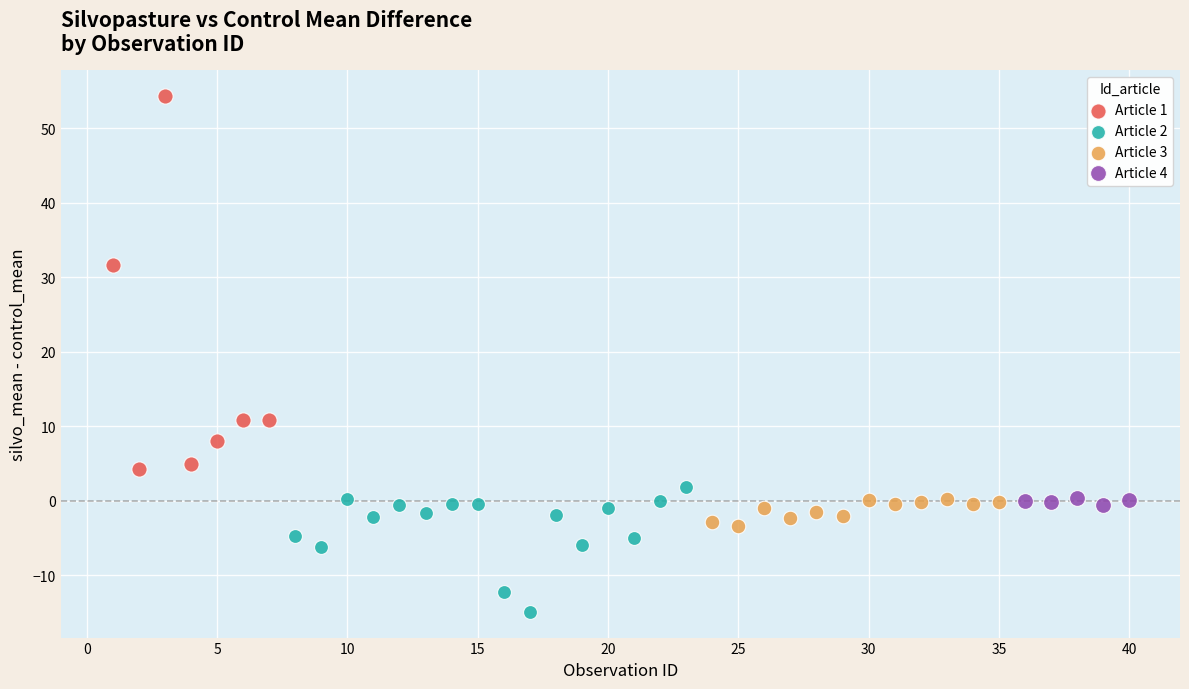

Which series contains the highest Y value?

Article 1